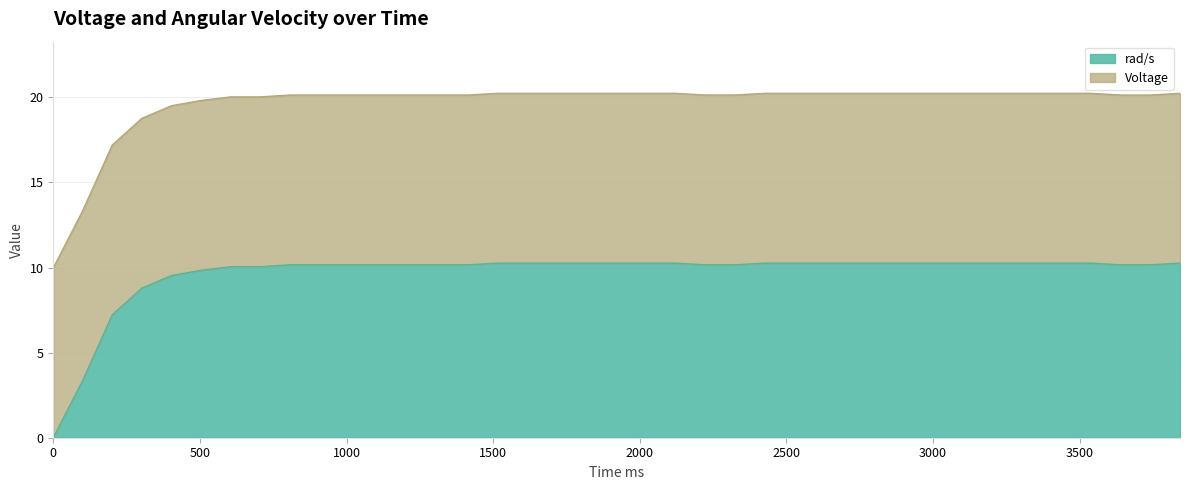

What is the approximate value at 1111?

10.2